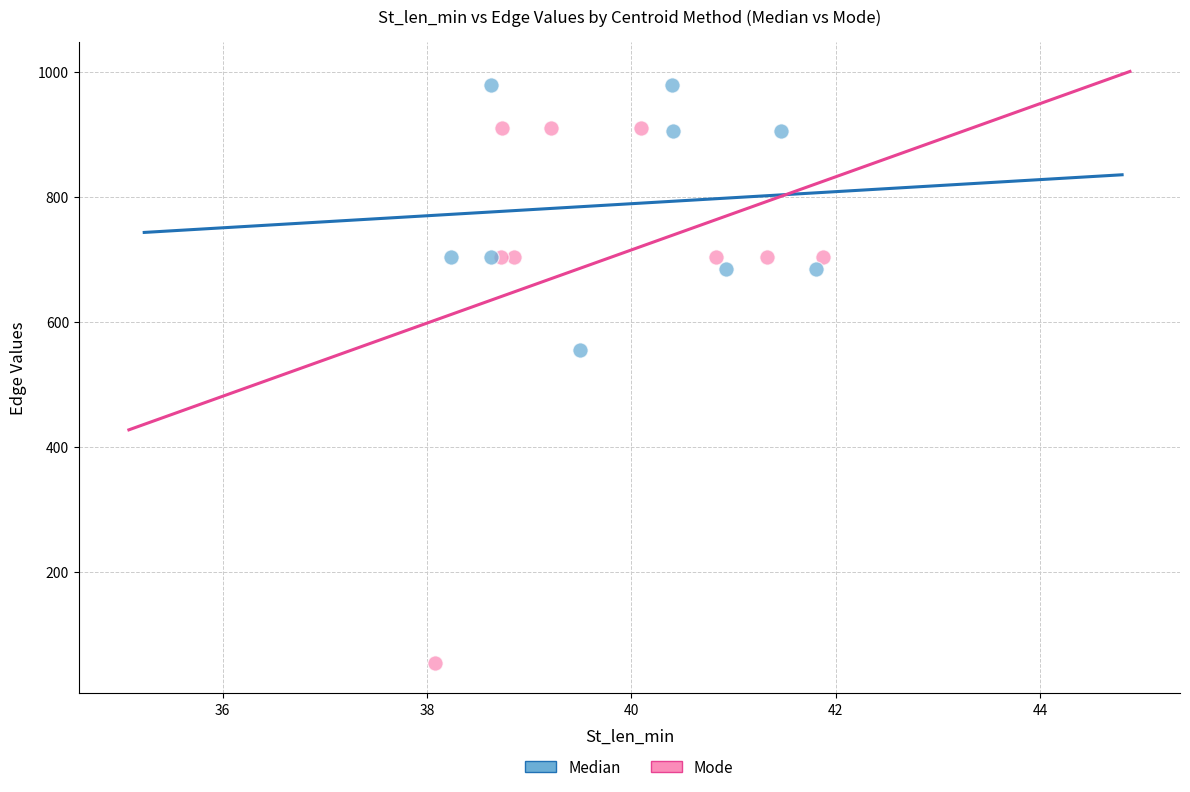

What are all the series names shown in the legend?

Median, Mode